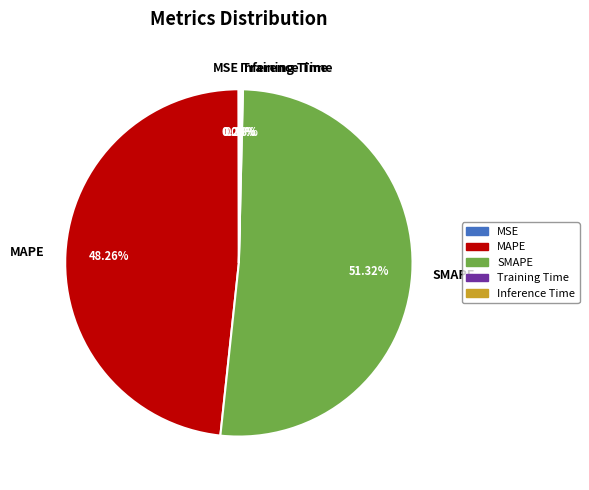

Which slice is the largest?

SMAPE